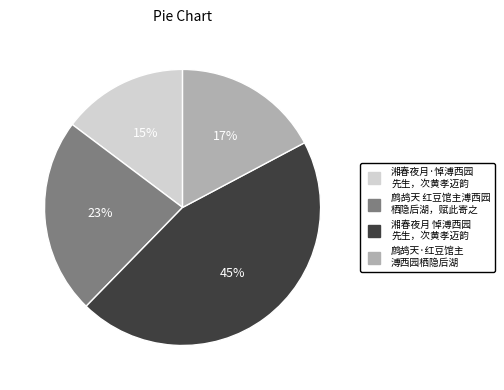

To the nearest percent, what is the average slice percentage?

25%